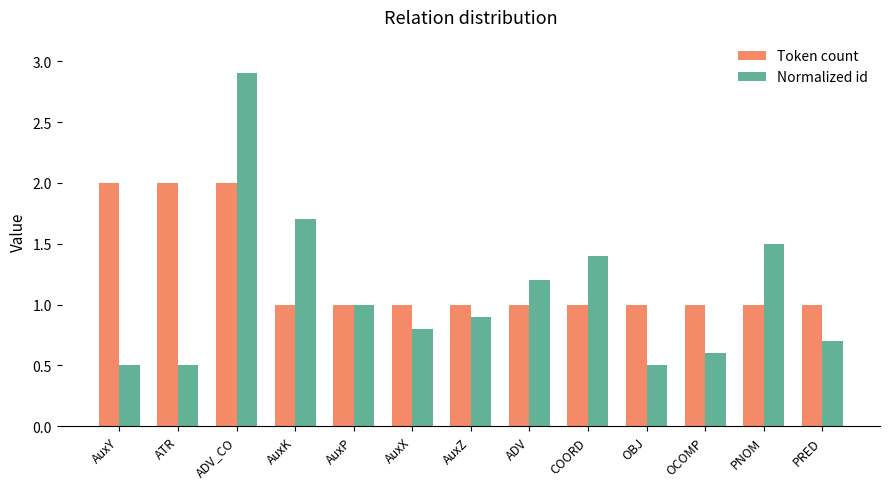

Rank the series by their maximum value, from highest to lowest.

Normalized id, Token count